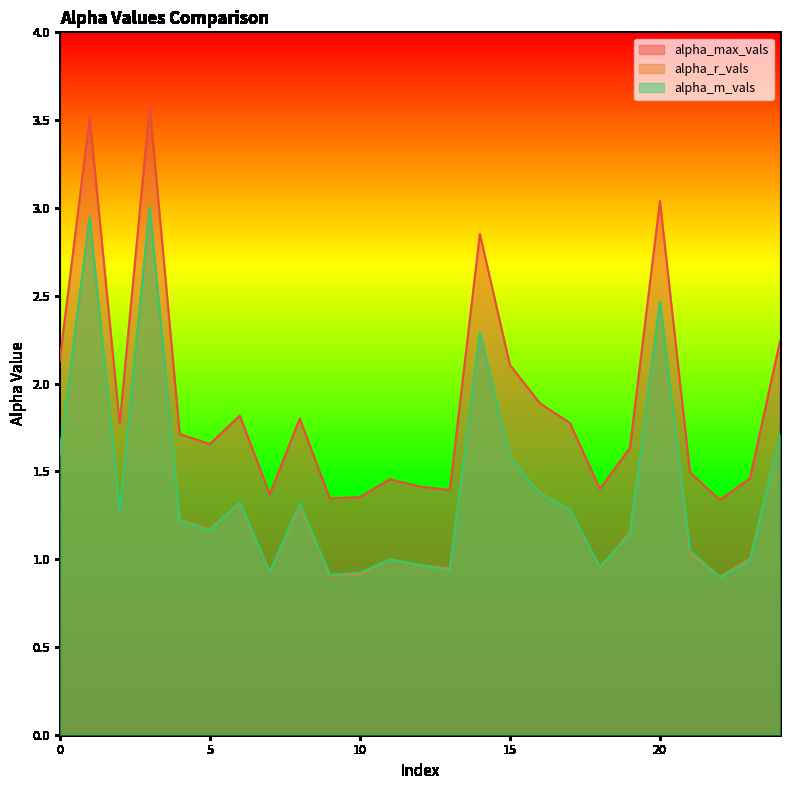

True or false: alpha_max_vals has a value of 1.3 at 9.

True